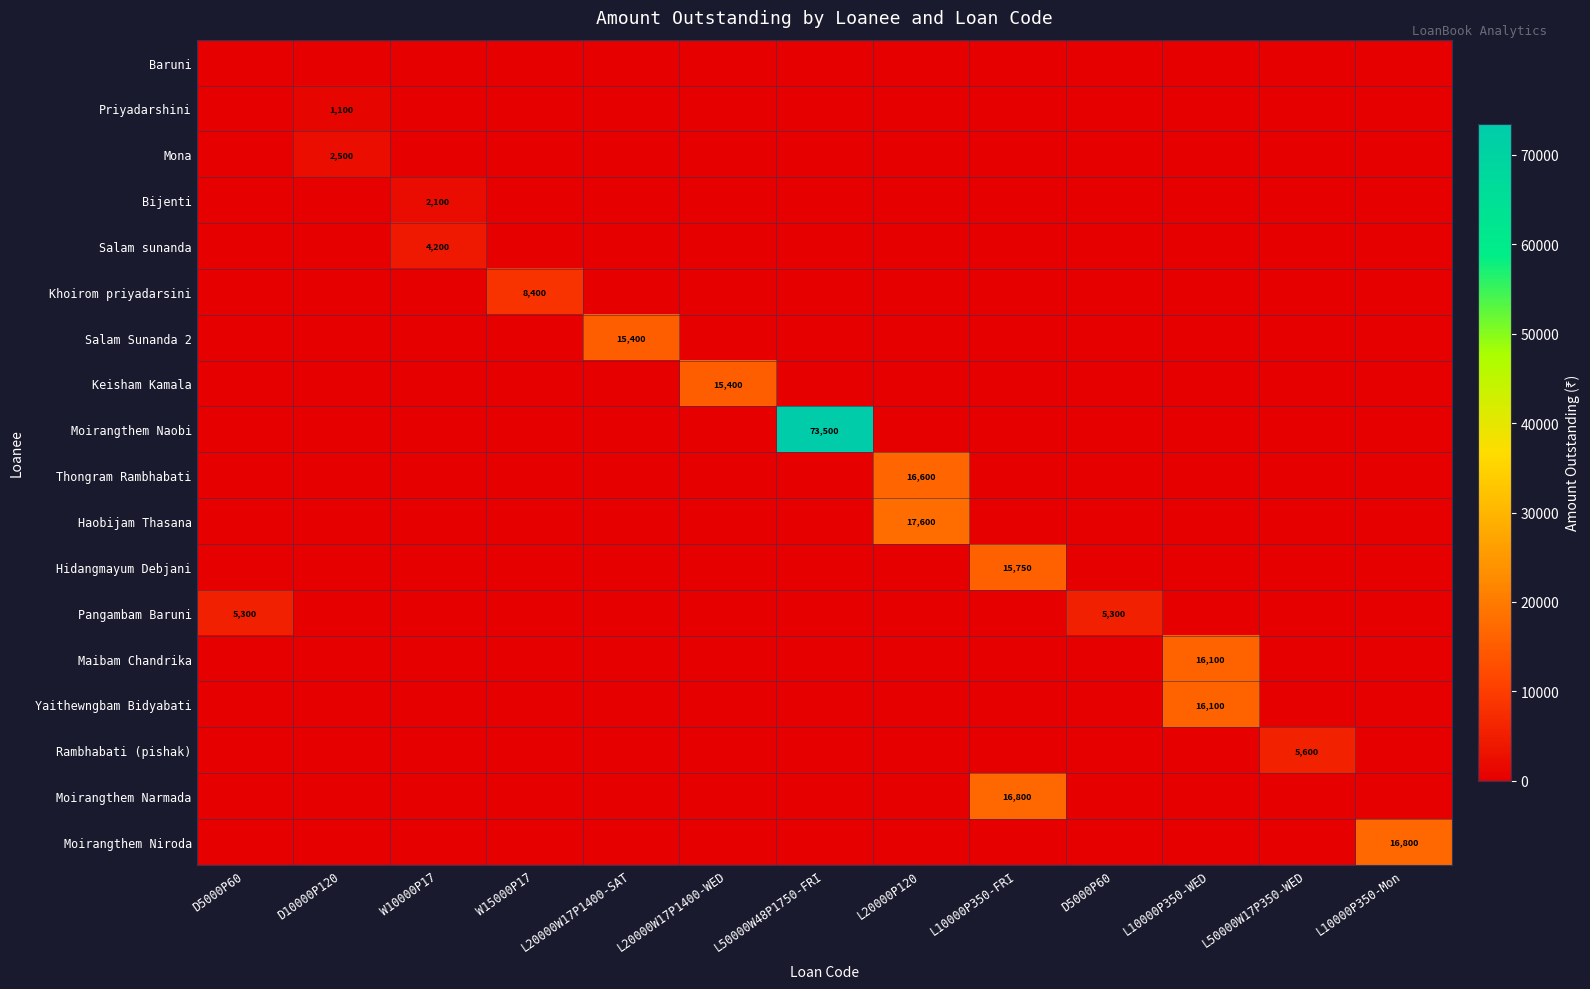

Rank the series at W15000P17 from lowest to highest value.

Baruni, Priyadarshini, Mona, Bijenti, Salam sunanda, Salam Sunanda 2, Keisham Kamala, Moirangthem Naobi, Thongram Rambhabati, Haobijam Thasana, Hidangmayum Debjani, Pangambam Baruni, Maibam Chandrika, Yaithewngbam Bidyabati, Rambhabati (pishak), Moirangthem Narmada, Moirangthem Niroda, Khoirom priyadarsini